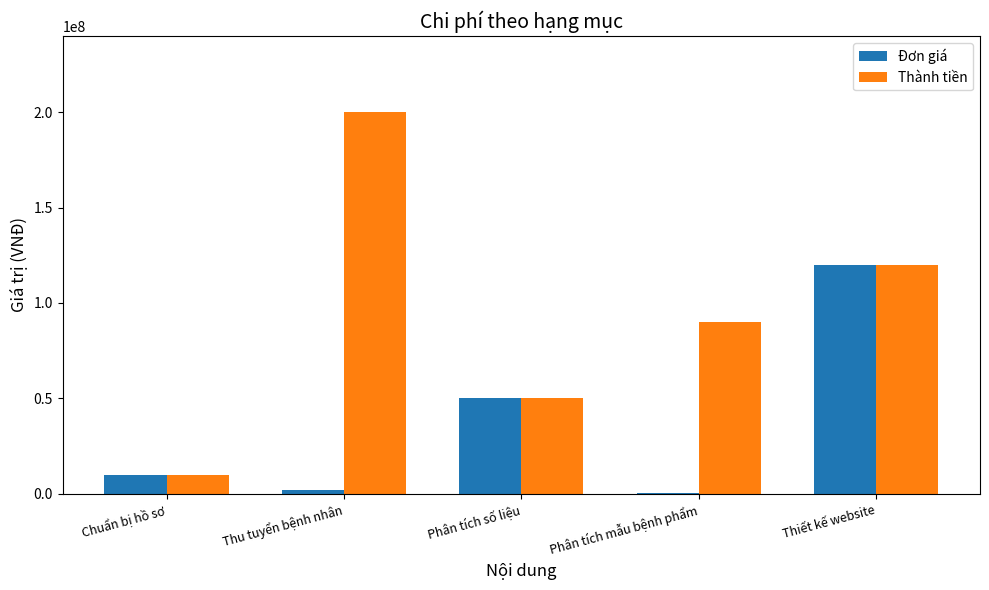

The Đơn giá series shows 37394522 at Thiết kế website. True or false?

False